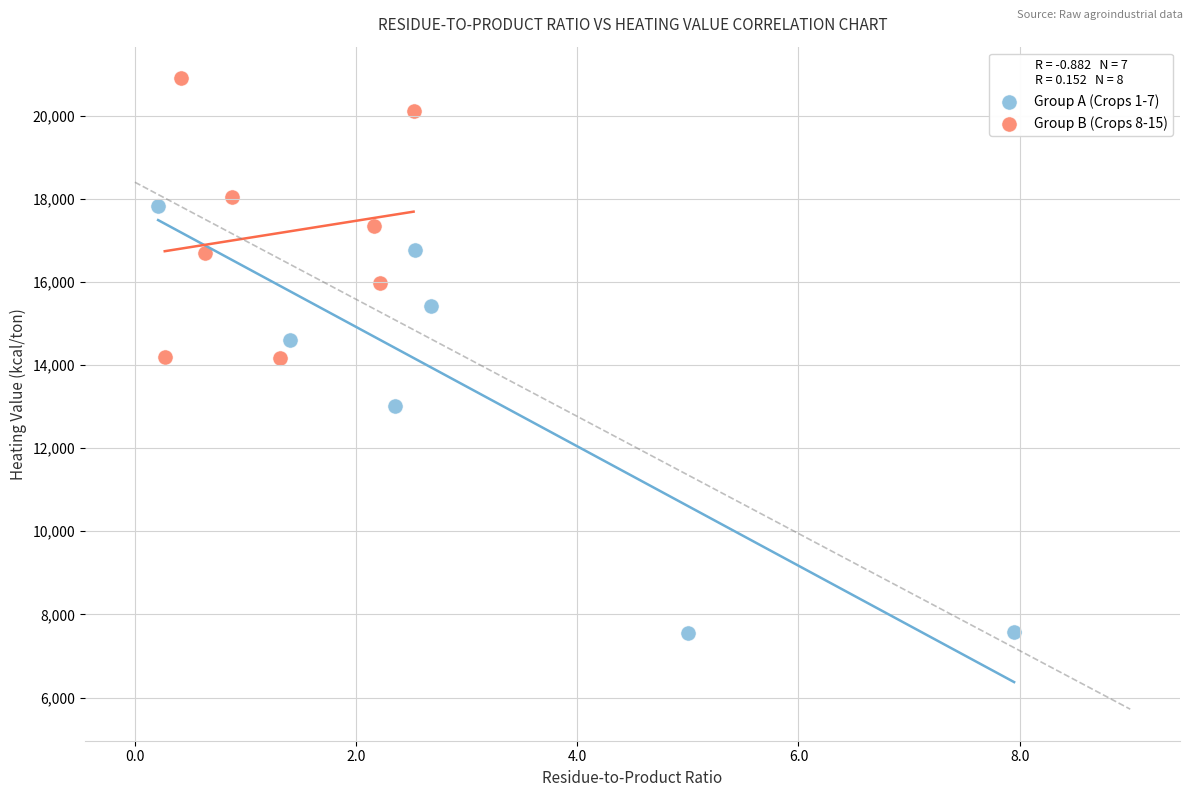

Which series has the largest Y range (max minus min)?

Group A (Crops 1-7)